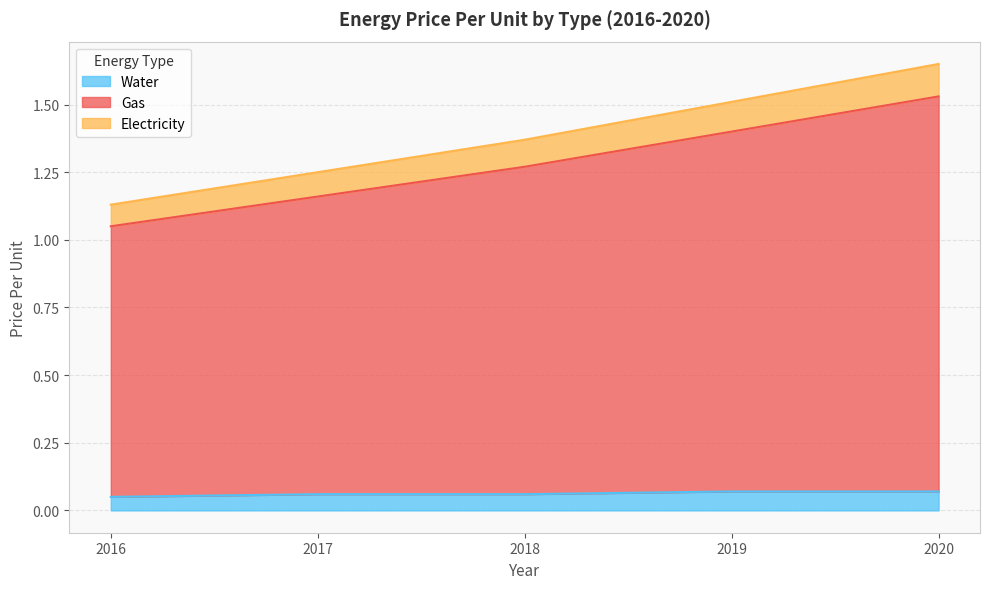

True or false: Electricity and Gas cross at least once.

False